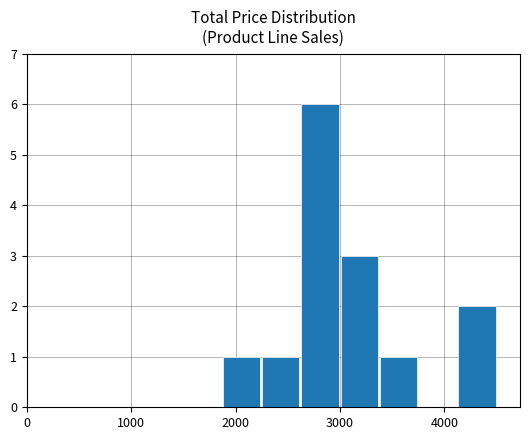

What is the sum of all values?

14